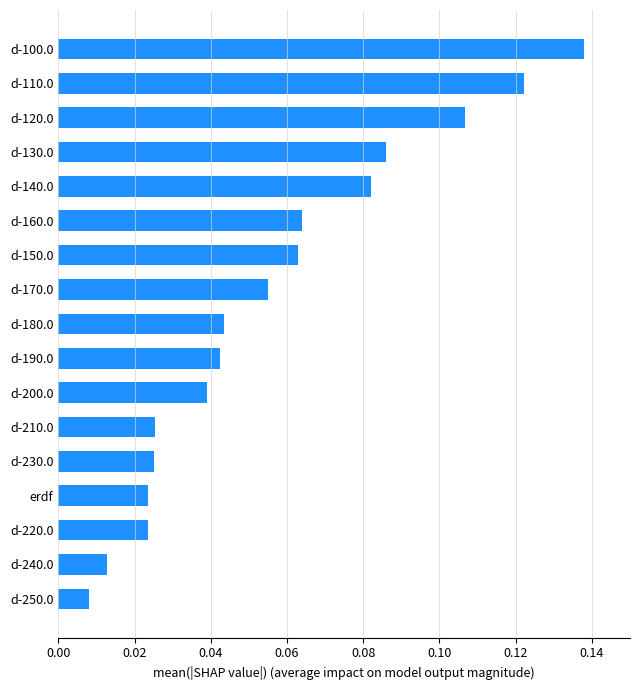

Between d-130.0 and d-150.0, which is larger?

d-130.0